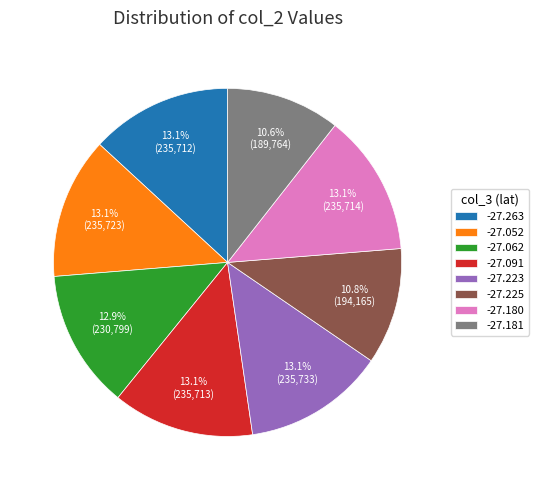

Approximately how many times larger is the value at -27.062 compared to -27.181?

1.2